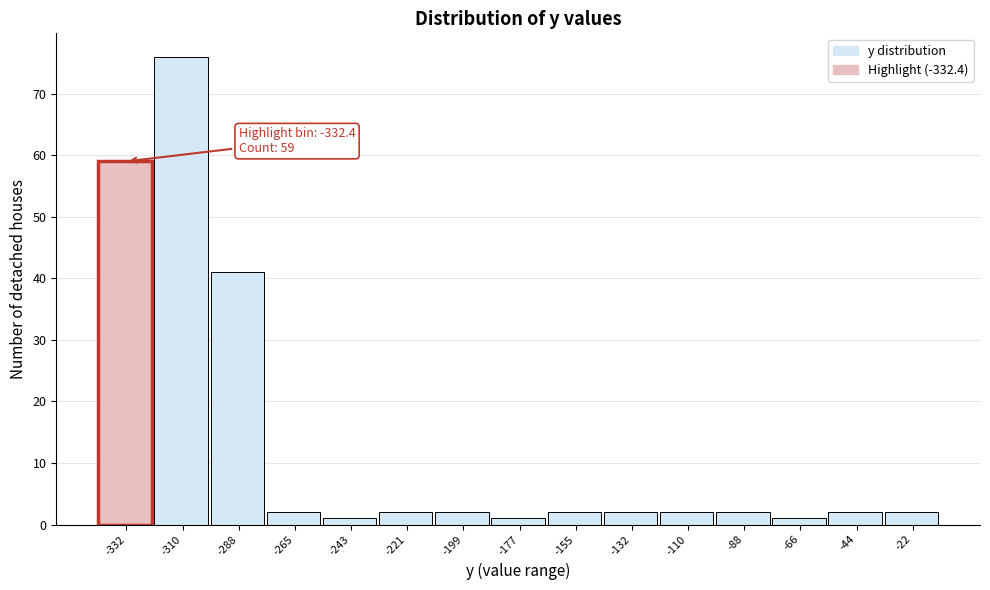

Reading left to right, extract all data points from this chart.

-332=59	-310=76	-288=41	-265=2	-243=1	-221=2	-199=2	-177=1	-155=2	-132=2	-110=2	-88=2	-66=1	-44=2	-22=2